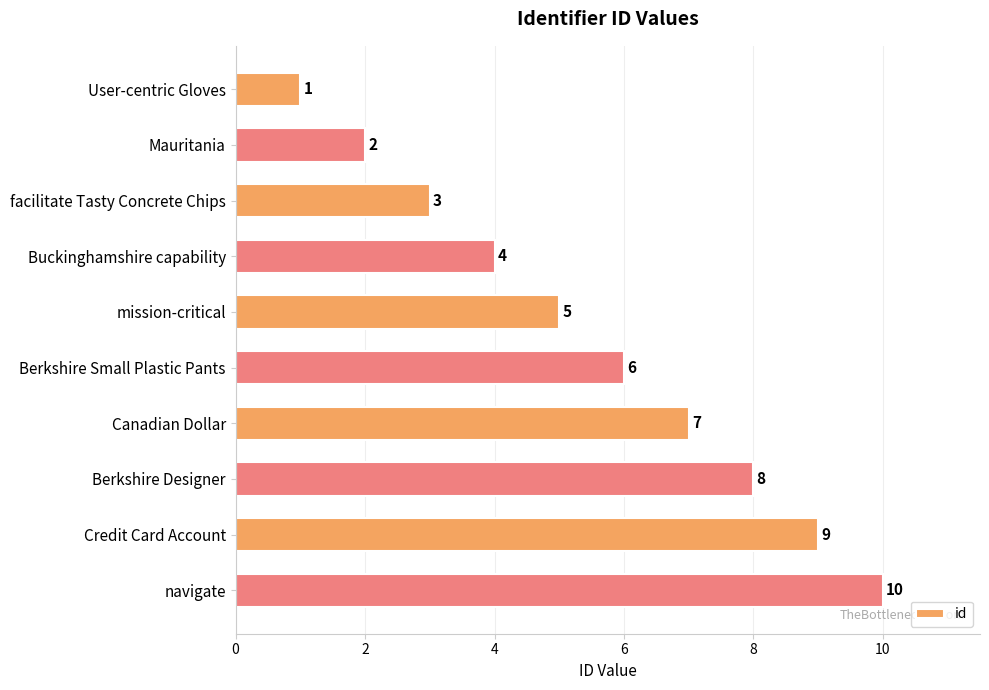

How many data points are less than 6?

5